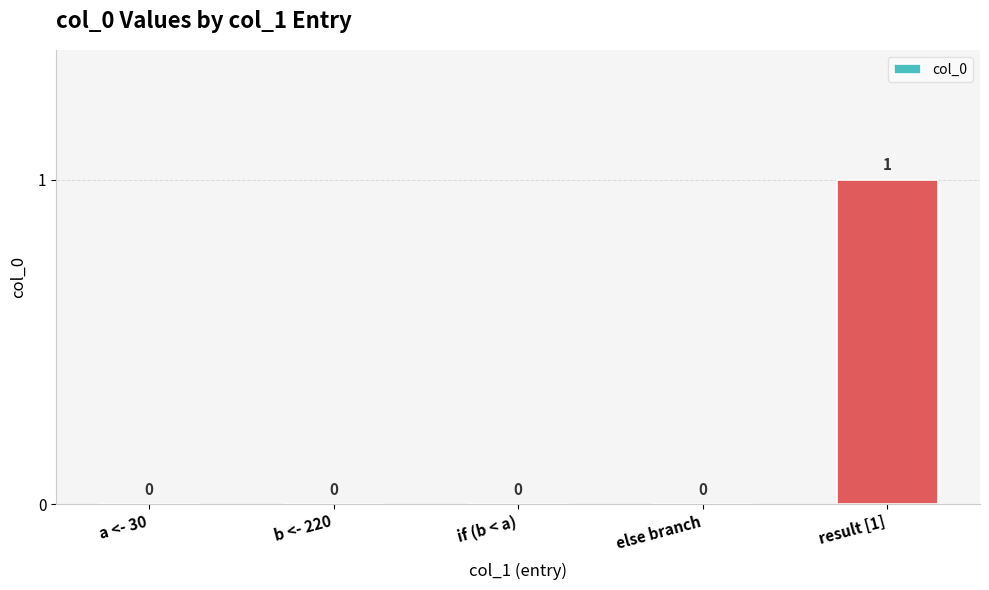

Count the number of categories in the chart.

5